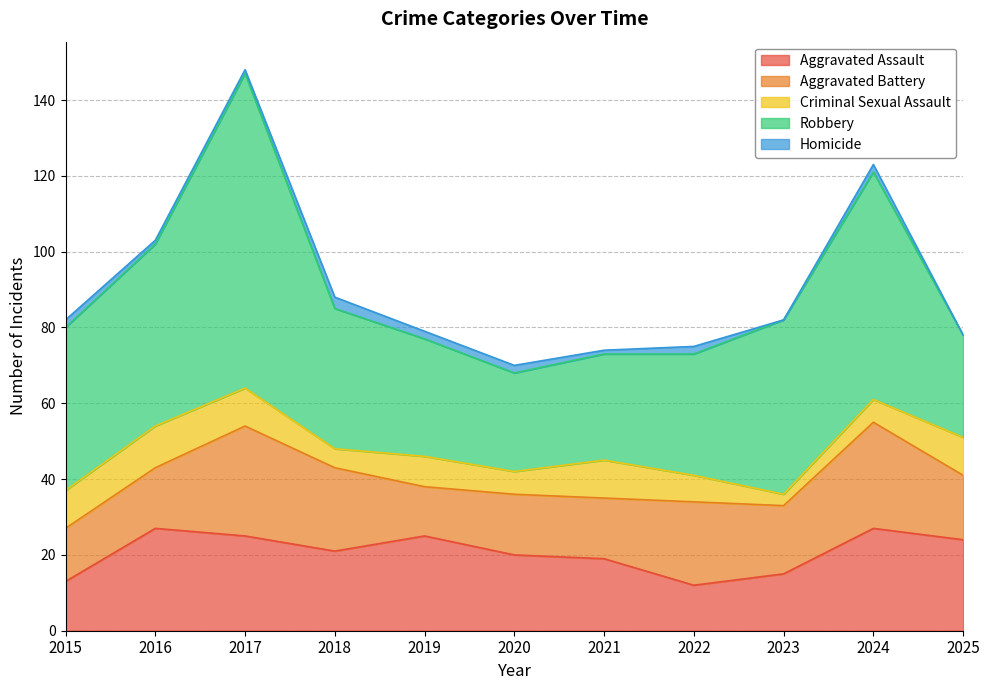

Is it true that Robbery equals 32 at 2022?

True